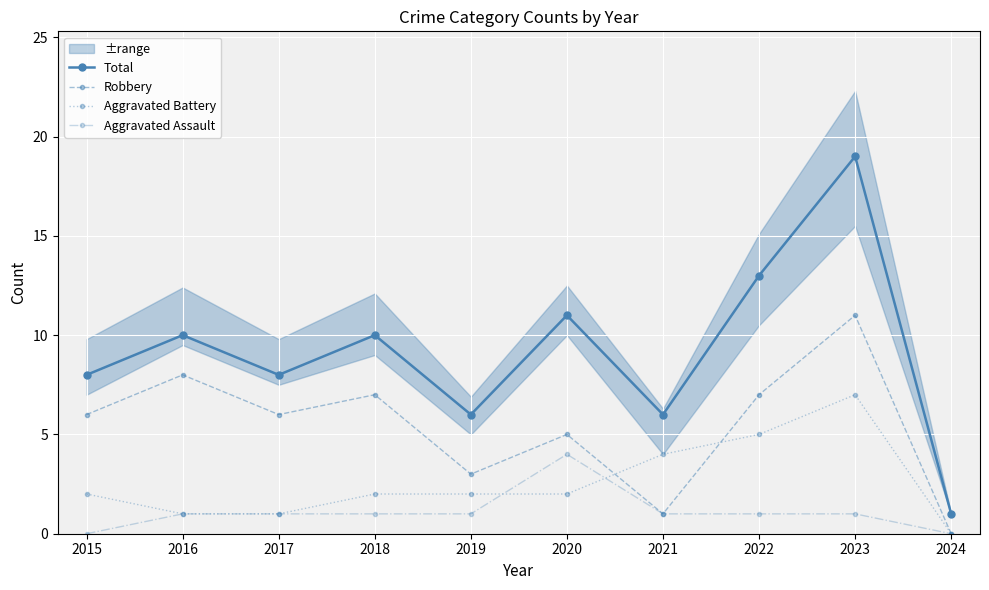

Where is Robbery nearest to the value 5?

2020